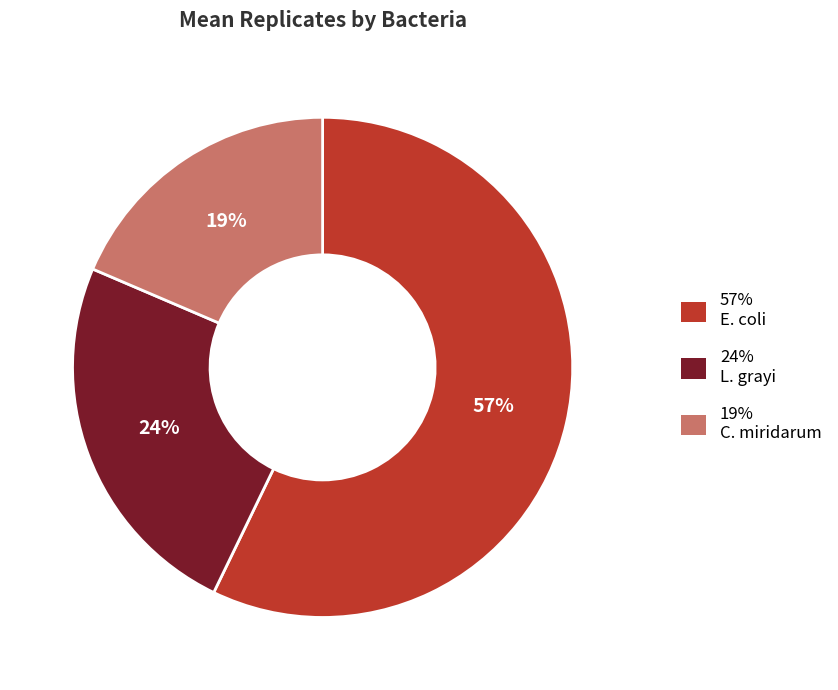

To the nearest percent, what is the average slice percentage?

33%